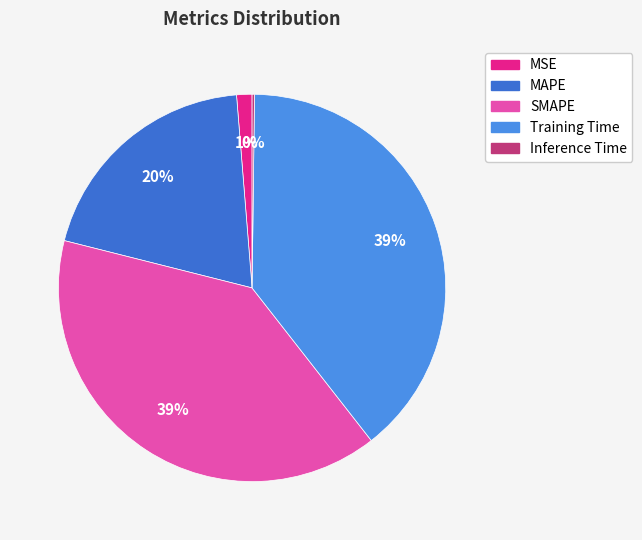

Is it true that MAPE is 20% of the pie?

True